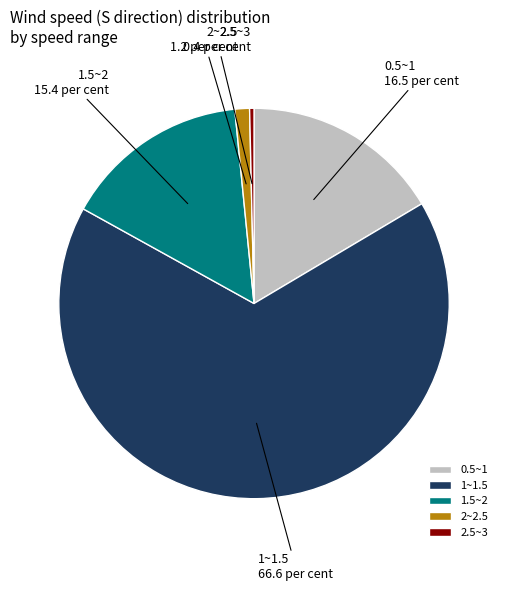

How many segments does this pie chart have?

5